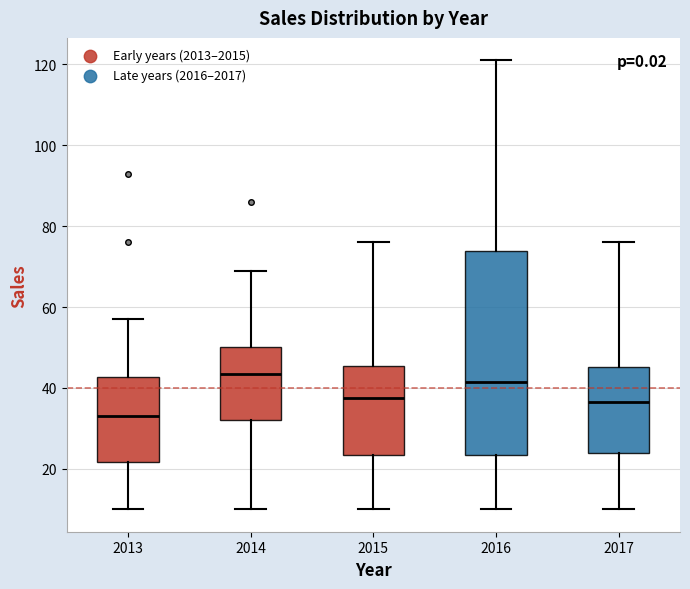

Reading left to right, transcribe this box plot: for each box, give where its median line is, the range the box spans, and where its two whiskers end, as read against the y-axis. The values are not printed on the chart, so give them approximately, as read against the axis.

2013: median 34, box 22 to 42, whiskers 10 to 58
2014: median 44, box 32 to 50, whiskers 10 to 70
2015: median 38, box 24 to 46, whiskers 10 to 76
2016: median 42, box 24 to 74, whiskers 10 to 122
2017: median 36, box 24 to 46, whiskers 10 to 76